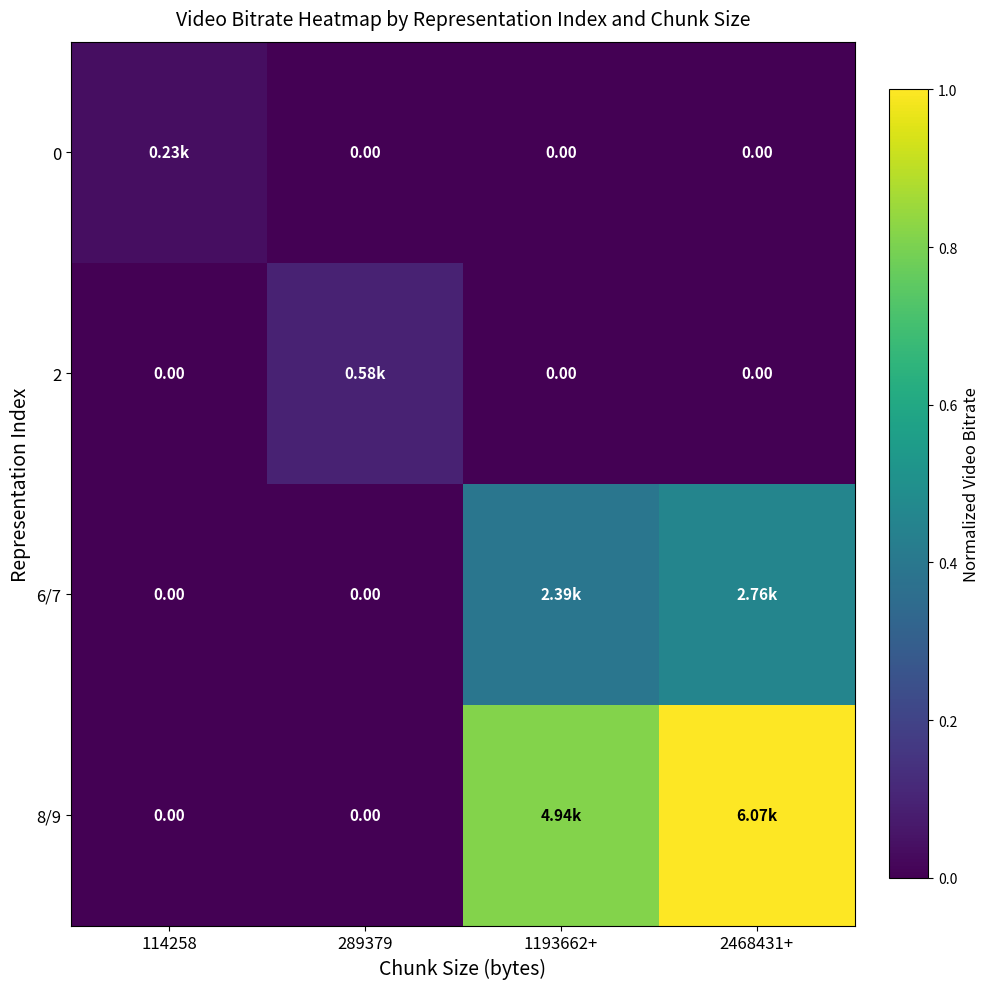

Is the value of 0 at 114258 greater than the value of 8/9 at 289379?

Yes